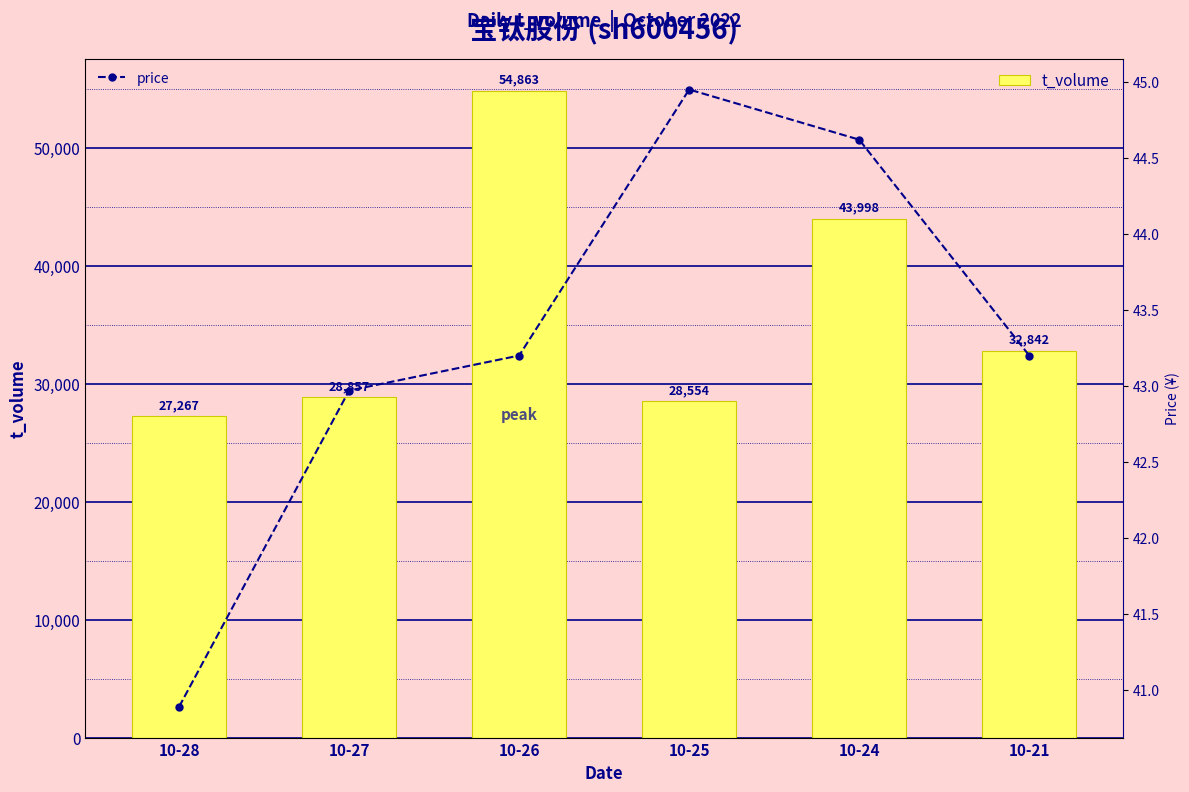

At which category is the sum across all series the highest?

10-26